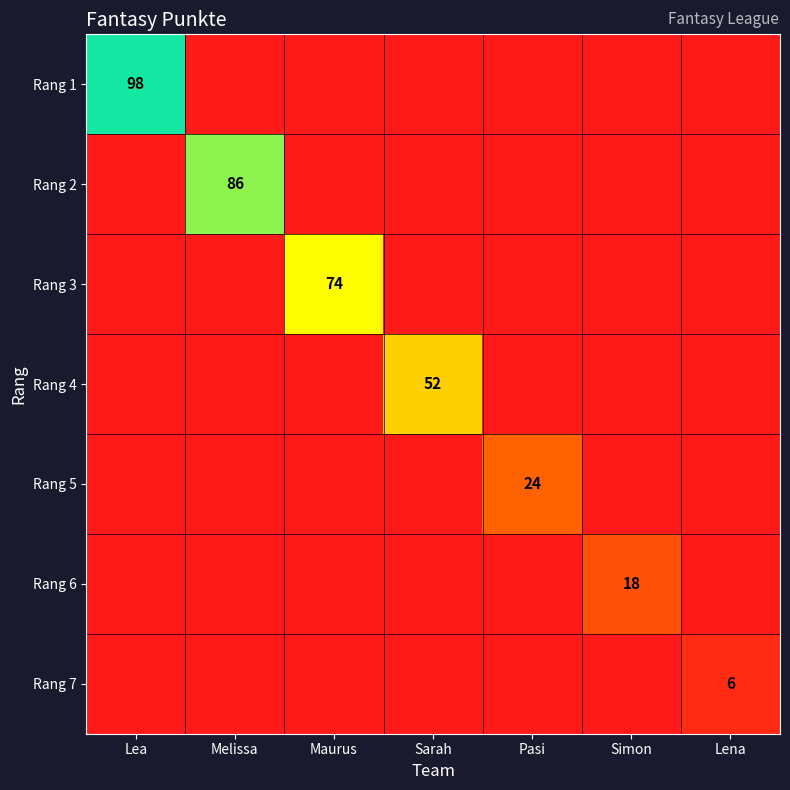

The Rang 1 series shows 98 at Lea. True or false?

True